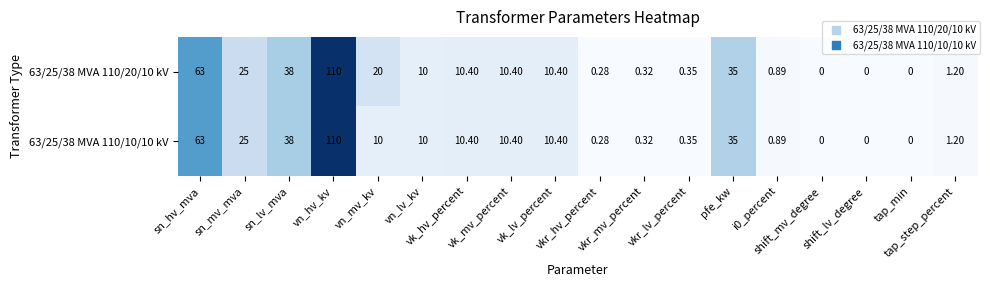

How many positive values does the 63/25/38 MVA 110/10/10 kV series have?

15